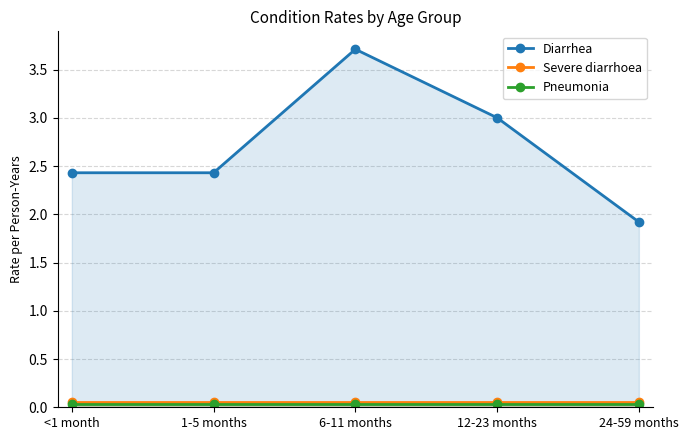

True or false: Pneumonia and Severe diarrhoea intersect in this chart.

False